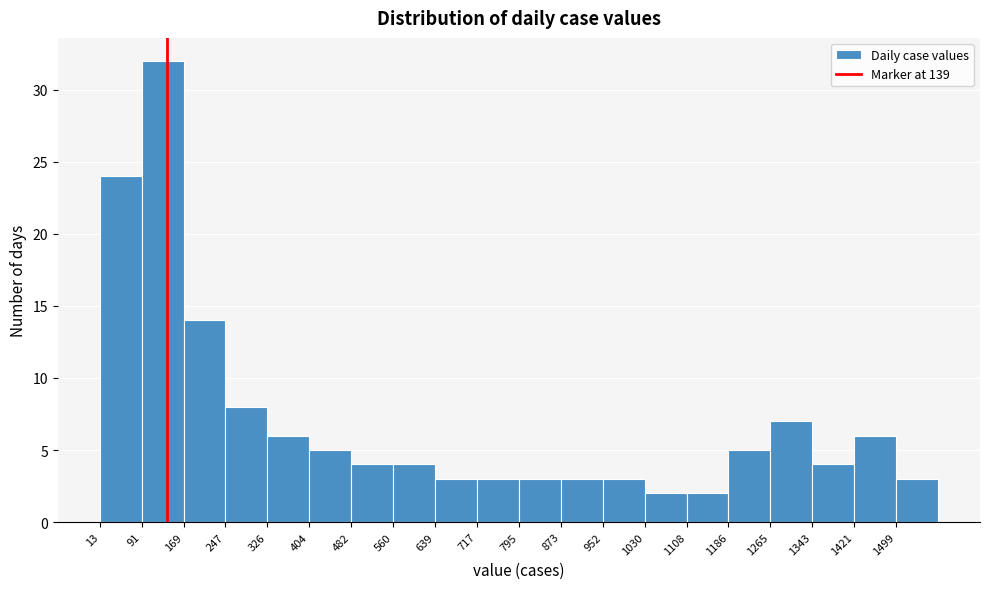

Which range on the x-axis has the tallest bar?

90 to 170